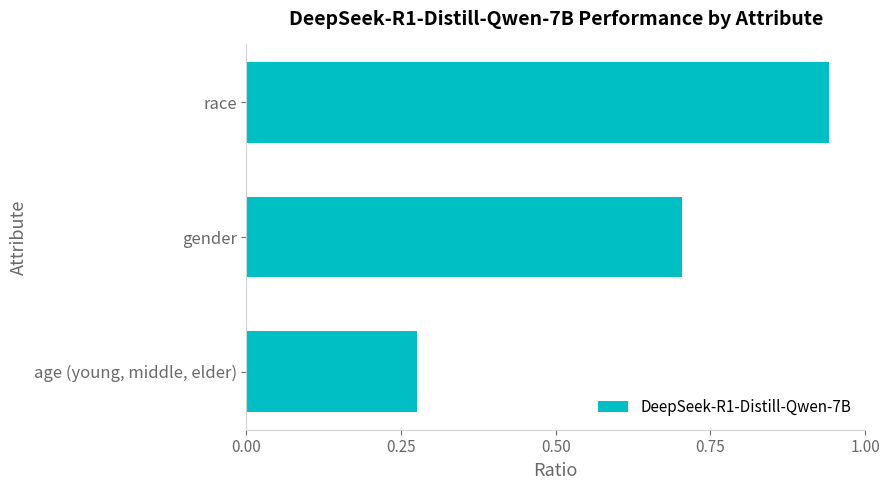

Count the number of categories in the chart.

3